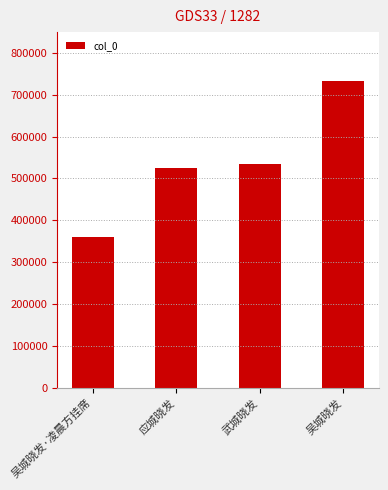

What is the smallest value displayed?

359745